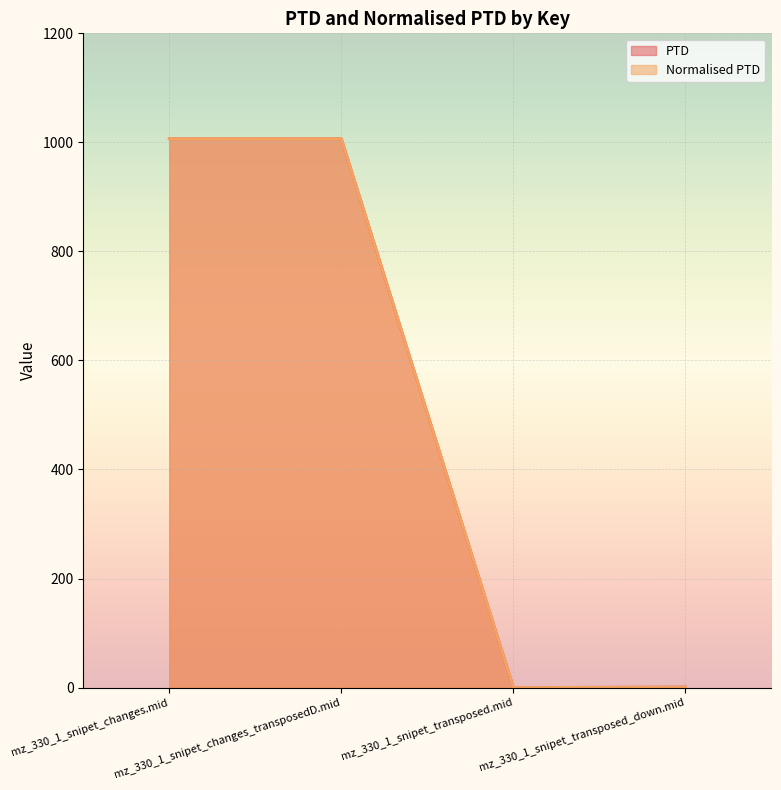

True or false: PTD has a value of 0.0 at mz_330_1_snipet_transposed.mid.

True